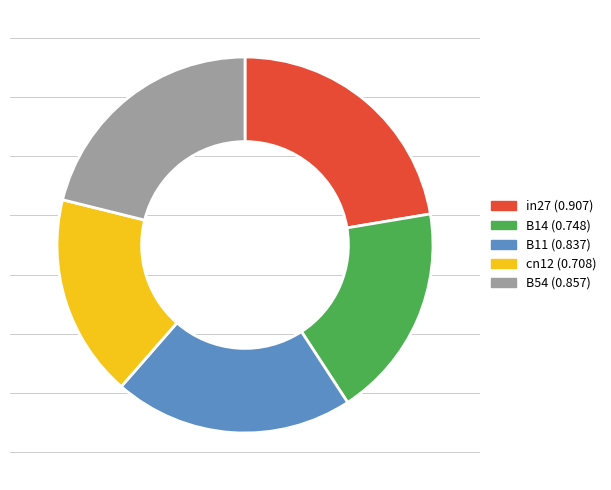

Rank the categories by value from lowest to highest.

cn12, B14, B11, B54, in27